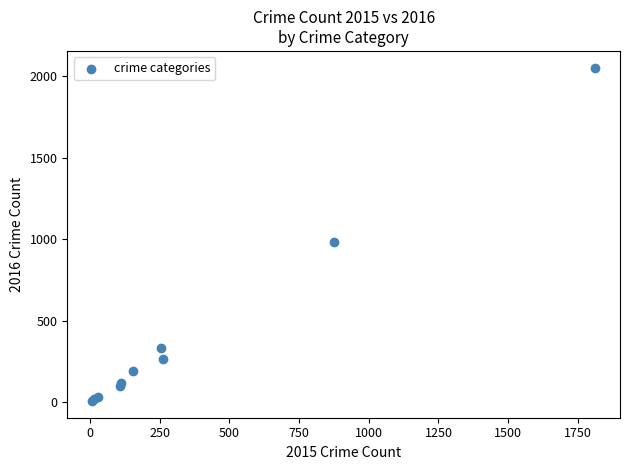

What Y value in the scatter plot is closest to 1030?

984